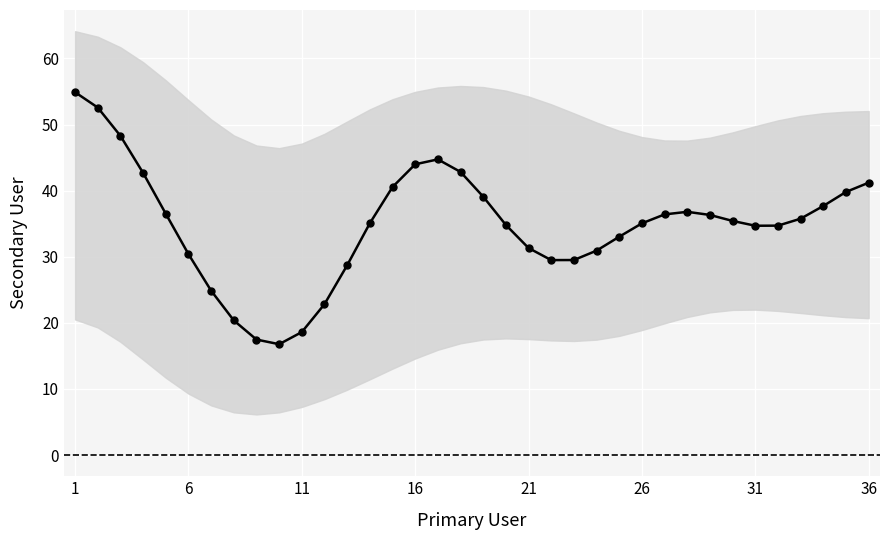

What is the smallest value displayed?

16.8